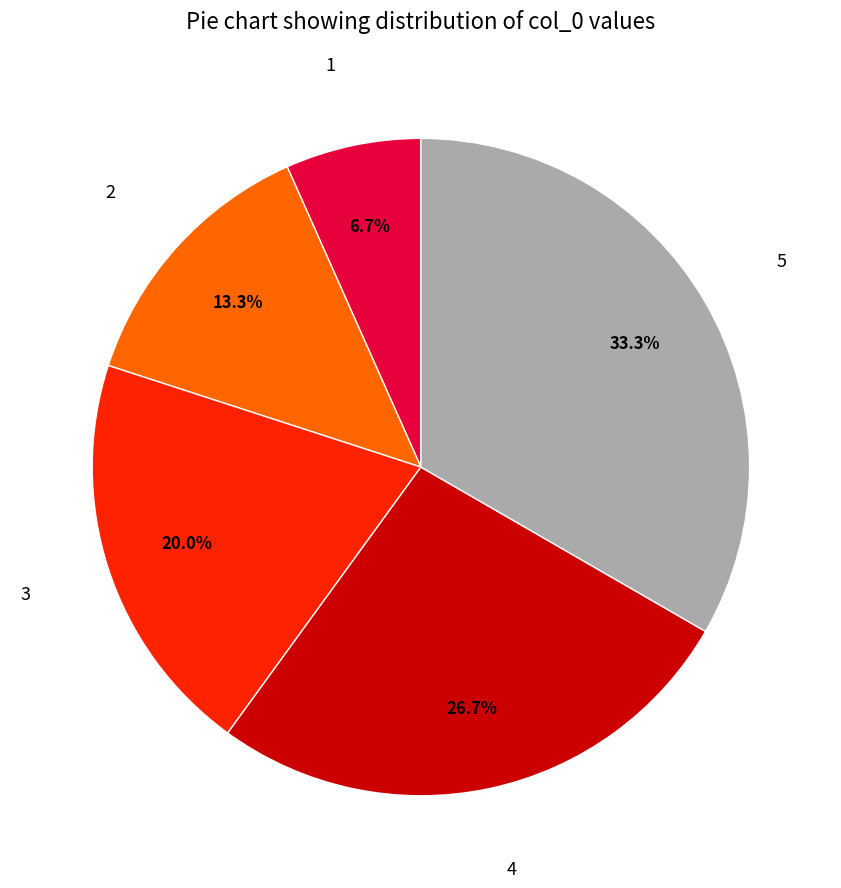

Rank the categories by value from lowest to highest.

1, 2, 3, 4, 5